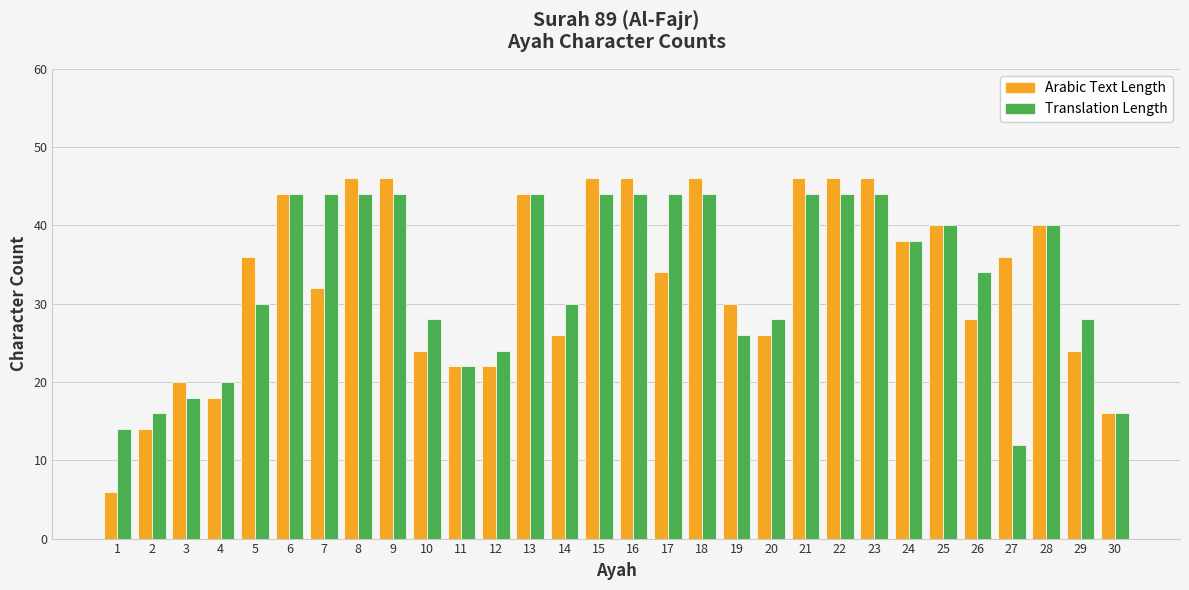

What is the sum of the Arabic Text Length values at 29 and 27?

60